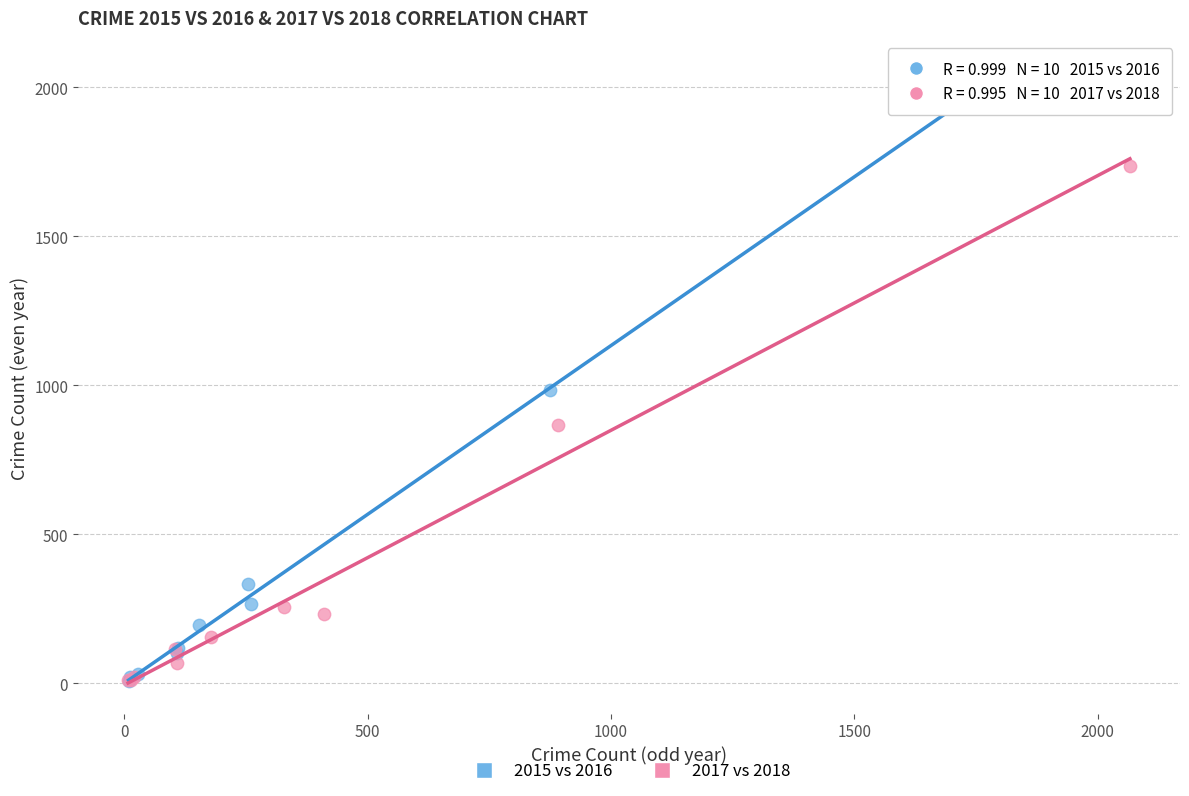

Which series has the largest Y range (max minus min)?

2015 vs 2016